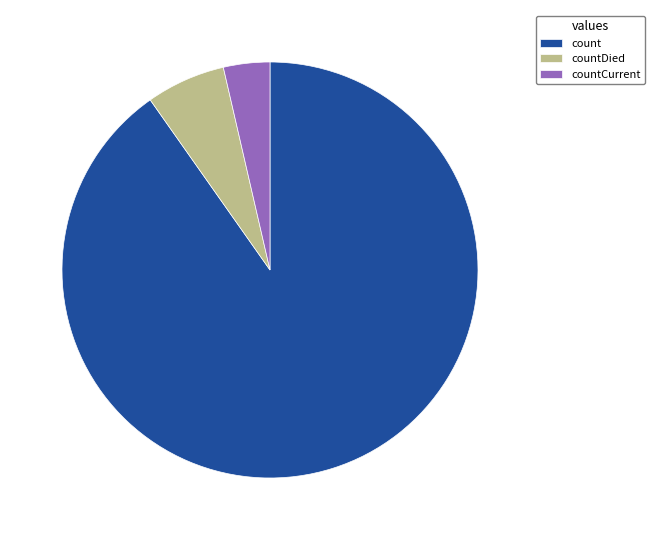

Is there any slice that represents more than half of the pie?

Yes